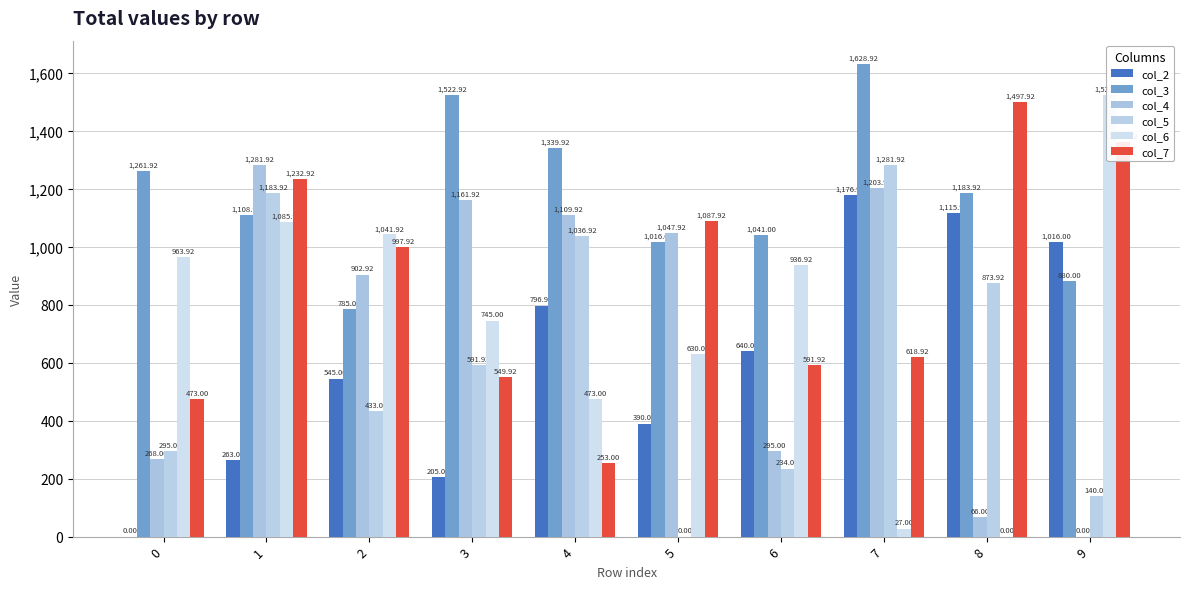

True or false: col_2 has a value of 1016.0 at 9.

True